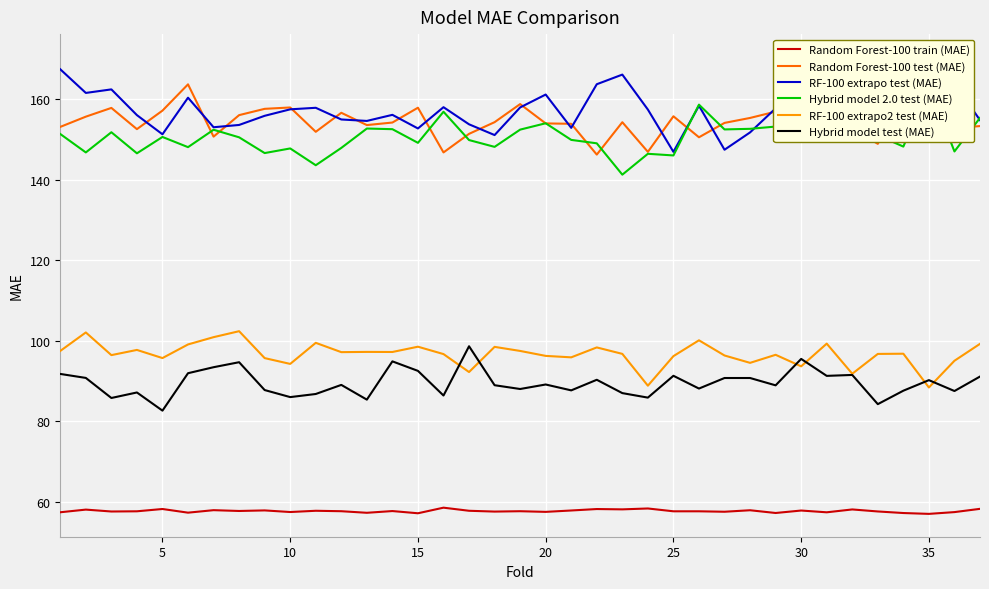

How many data points in Random Forest-100 test (MAE) are above 154?

20